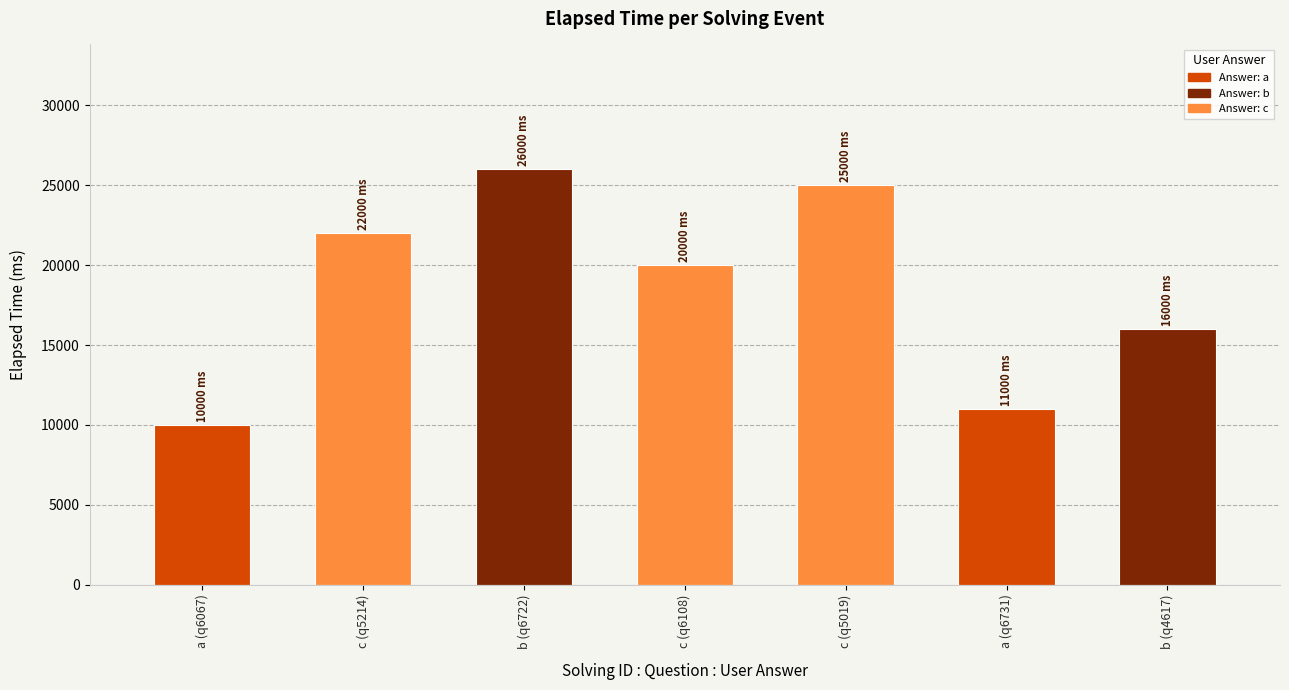

How many bars are there in total?

7